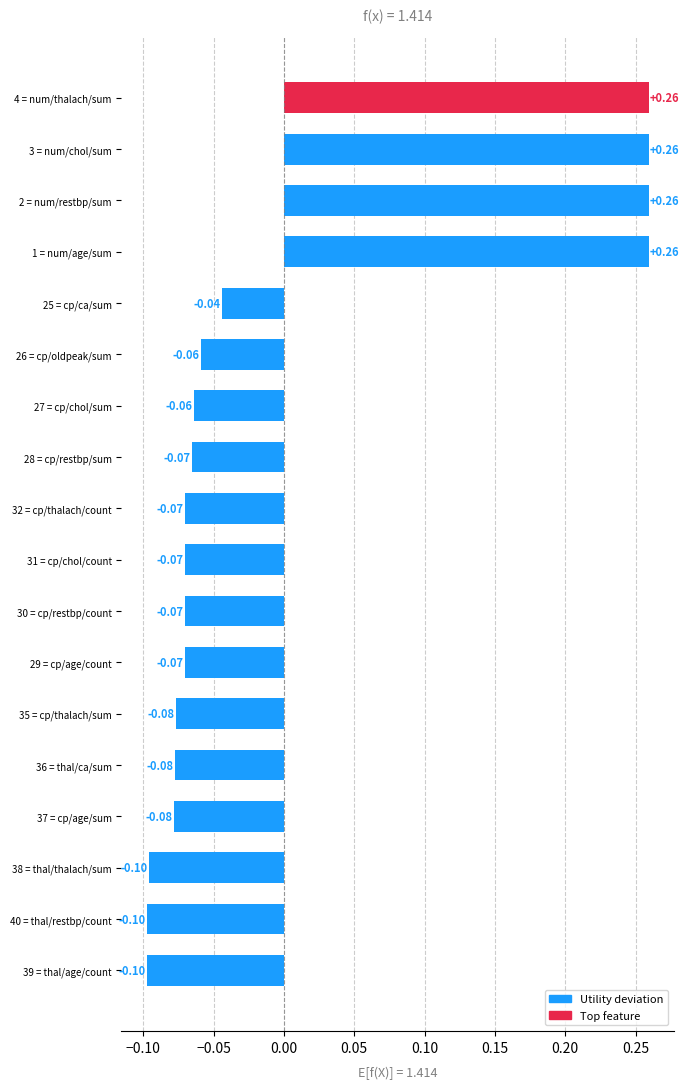

What is the difference between the maximum and minimum values?

0.4